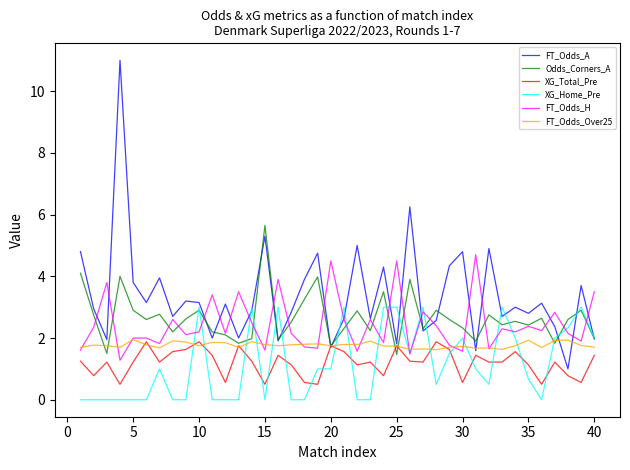

What is the maximum value shown in the chart?

11.0